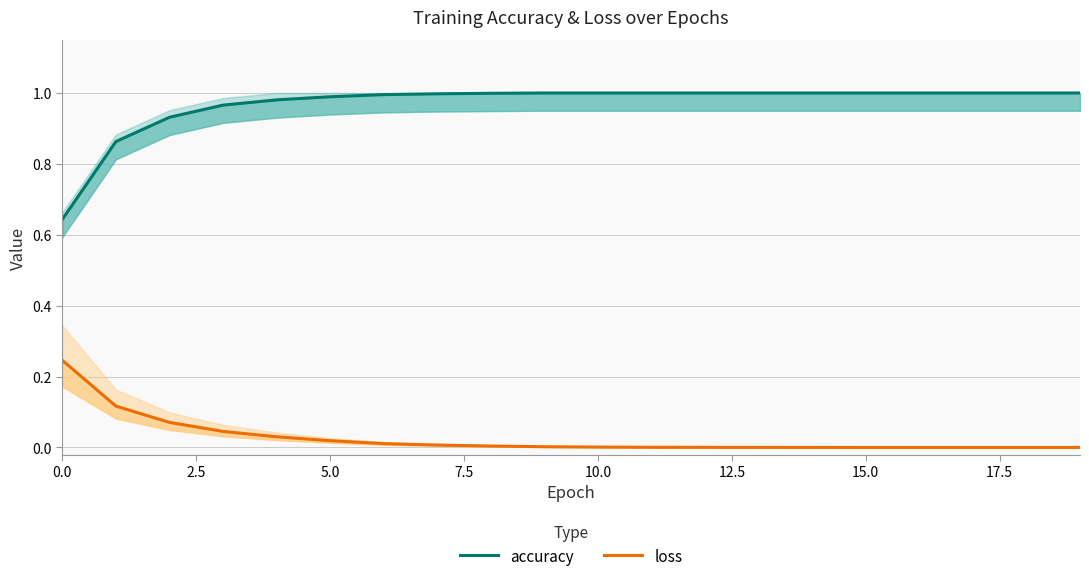

What is the greatest value displayed?

1.0